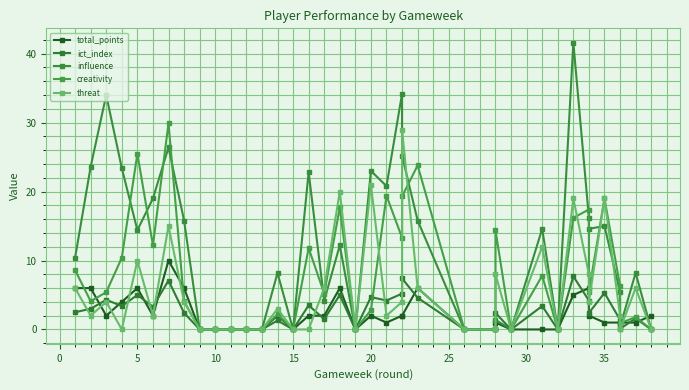

How many interior local peaks does the influence series have?

12